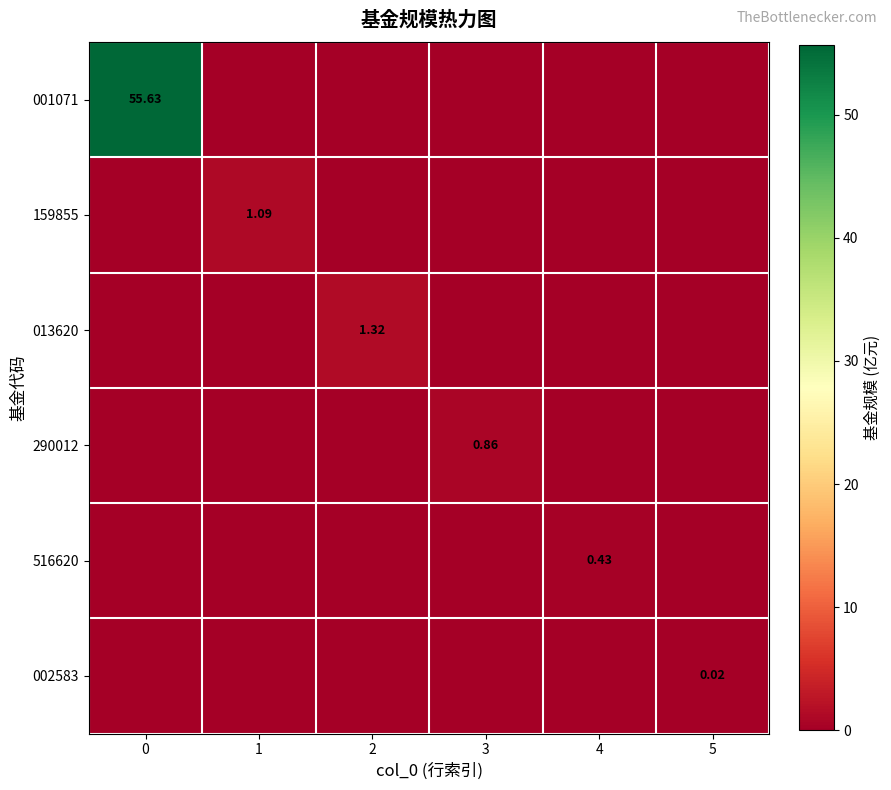

At how many categories does at least one series exceed 15?

1